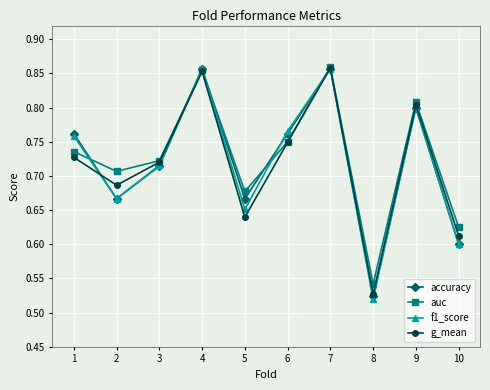

True or false: g_mean and accuracy intersect in this chart.

True